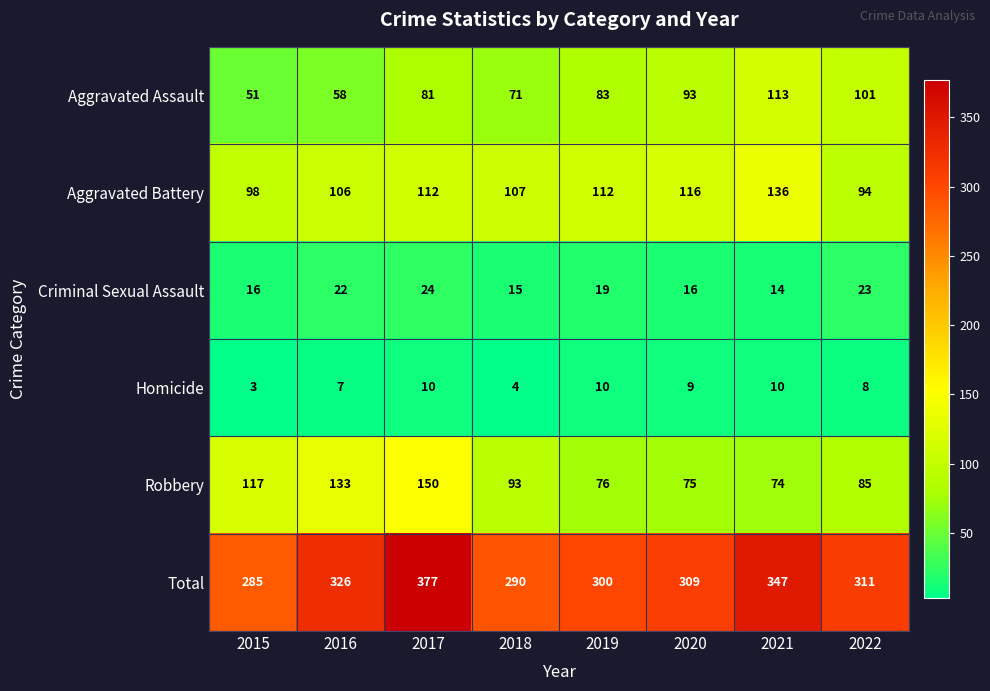

Between 2015 and 2019, which series saw the biggest shift?

Robbery